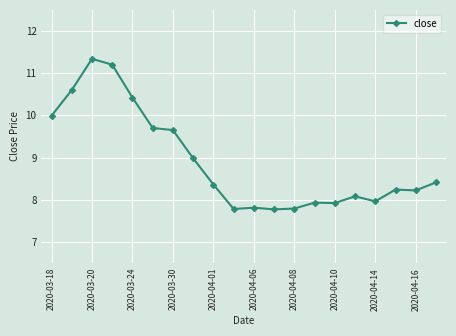

True or false: the data has more than 0 interior local peaks.

True